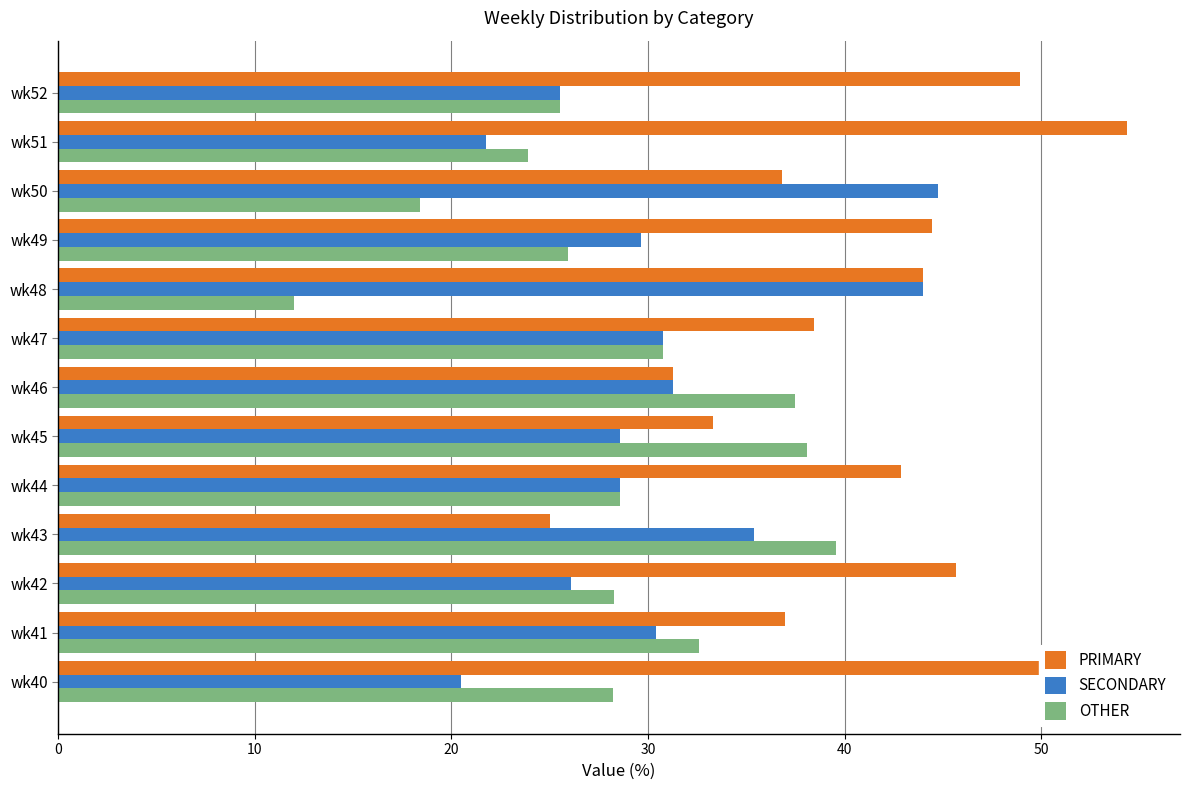

At which label is PRIMARY closest to 39?

wk47